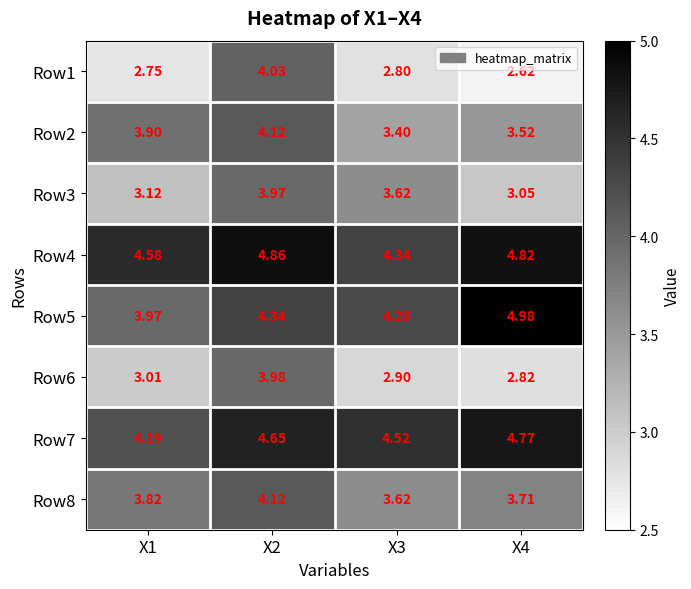

Which series has the largest total across all categories?

Row4